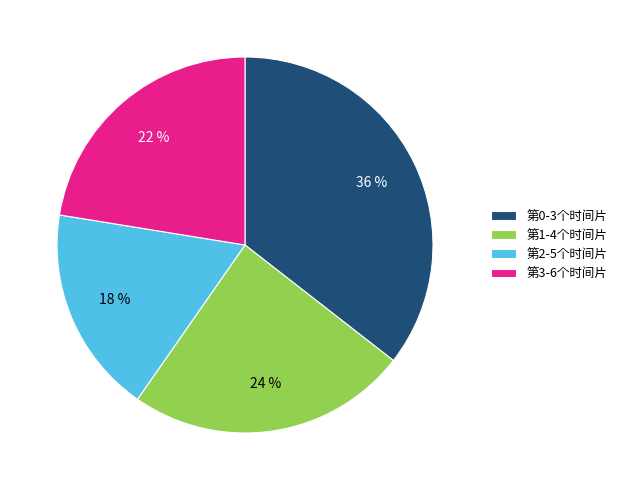

Combined, do 第0-3个时间片 and 第2-5个时间片 account for over 50%?

Yes